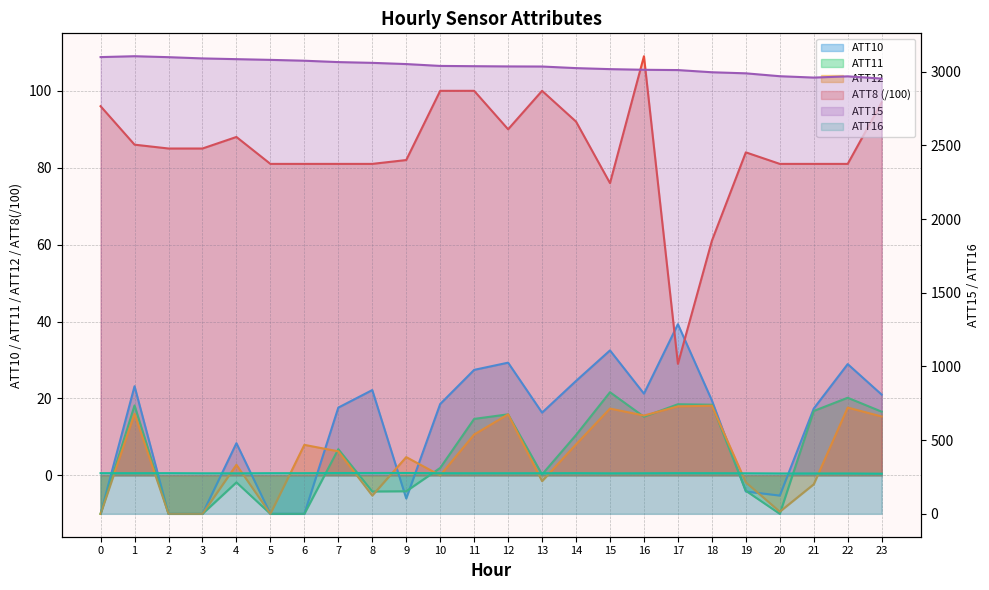

Does the chart display data point markers on the line(s)?

No